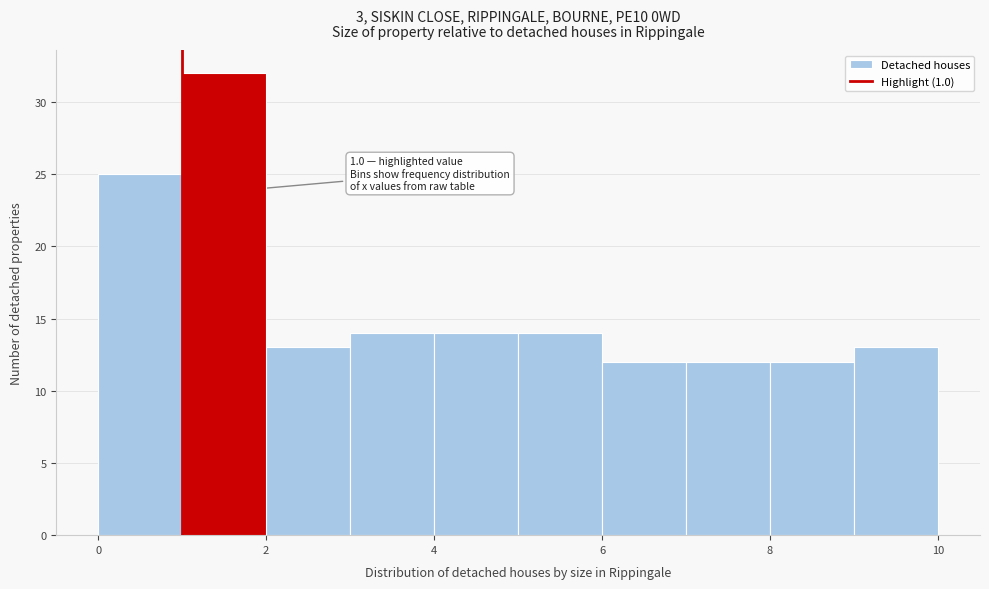

Which range on the x-axis has the tallest bar?

1 to 2